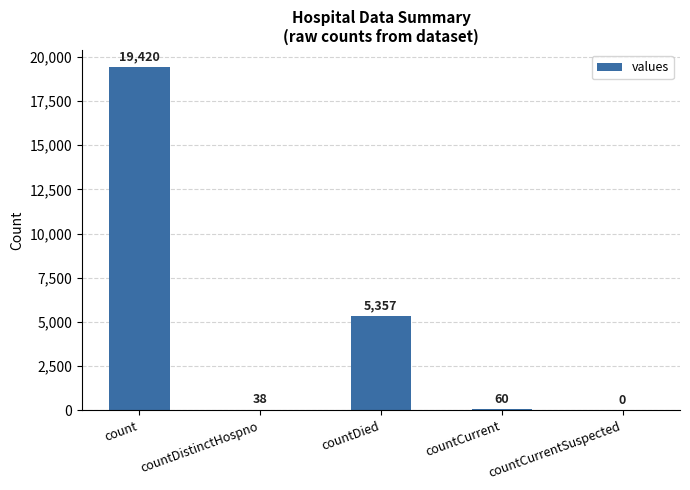

What is the sum of the values at countDied and countDistinctHospno?

5395